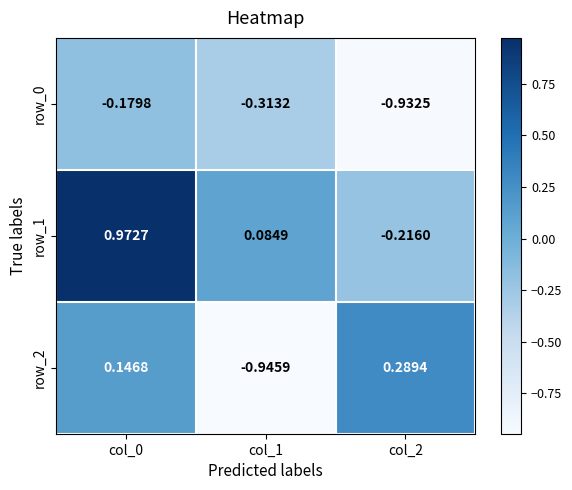

How many distinct data groups are displayed?

3